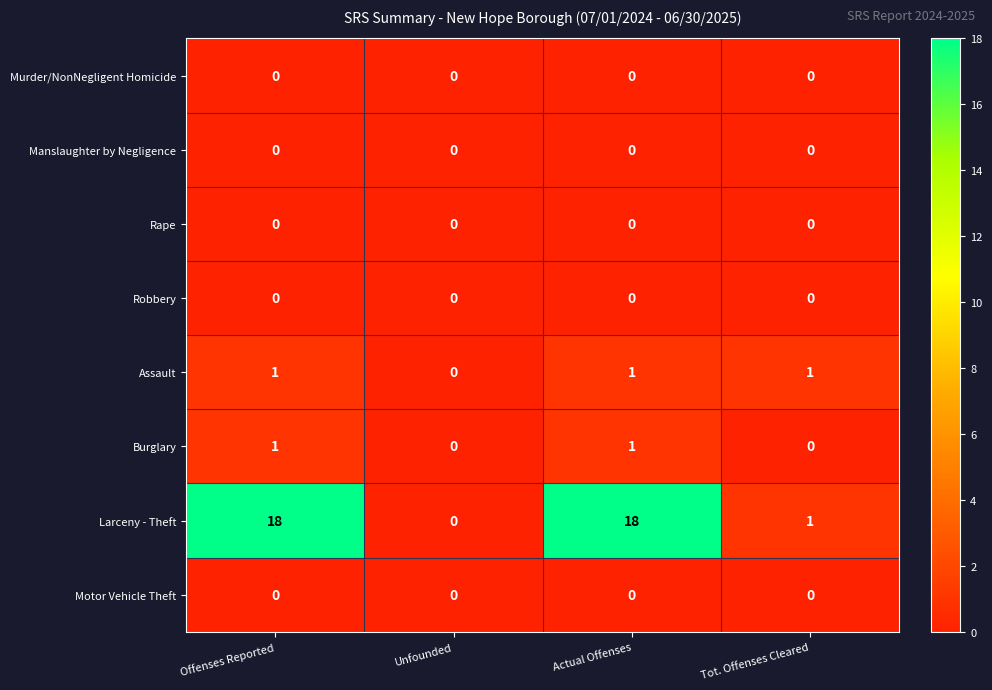

How many Burglary values are between 0 and 1?

4